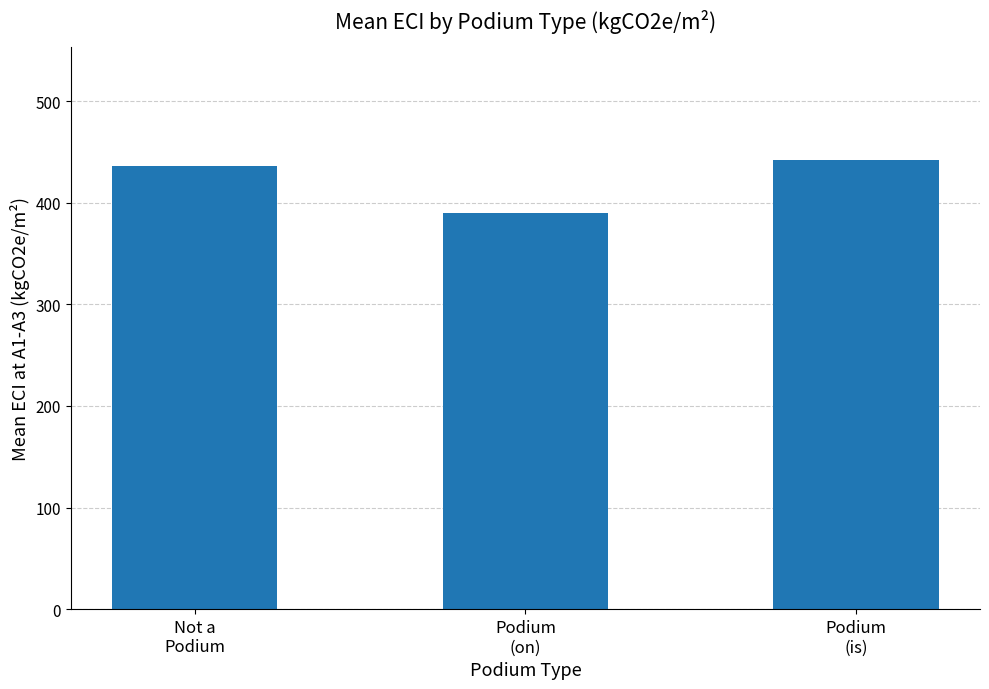

What is the maximum value shown in the chart?

442.3